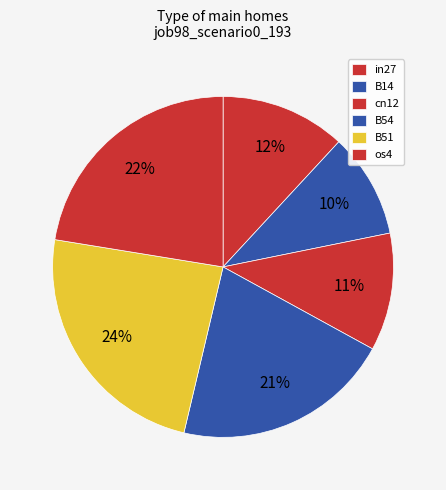

True or false: B14 accounts for 10% of the total.

True